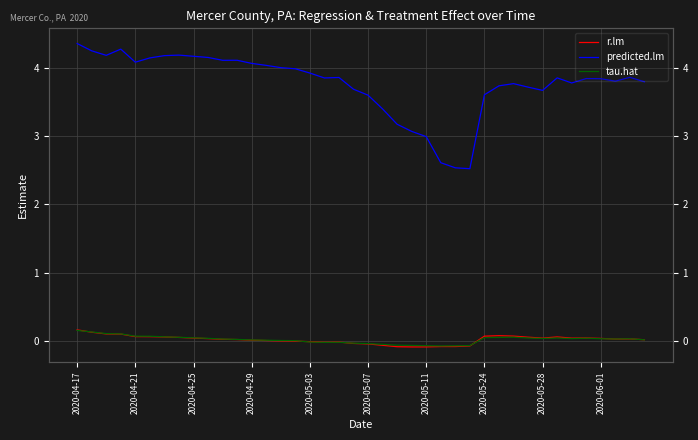

How many data points does each series have?

40